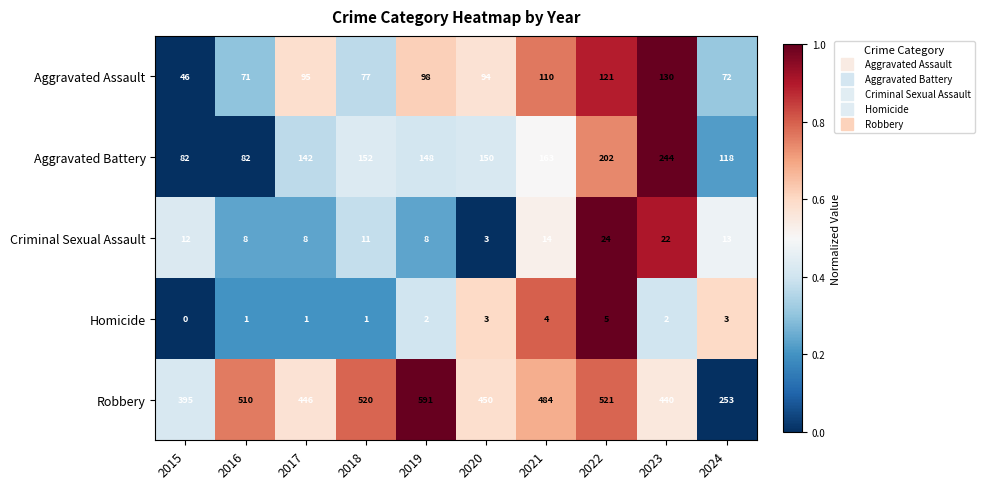

At which label does Aggravated Battery first exceed 150?

2018